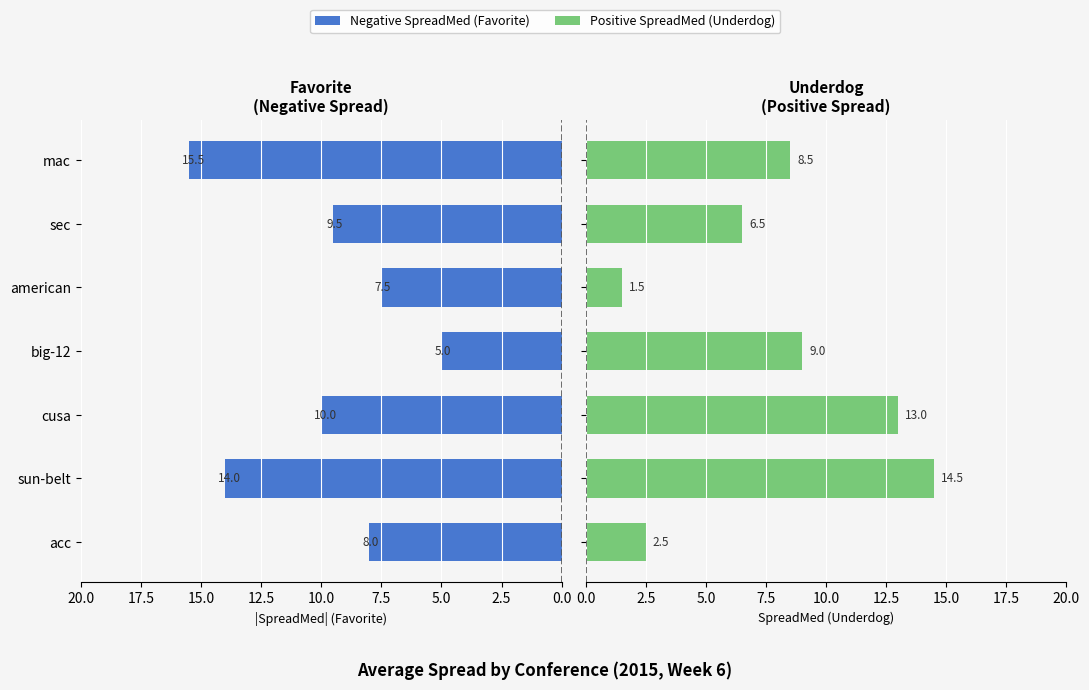

Rank the series by their maximum value, from highest to lowest.

Negative Spread (Fav), Positive Spread (Underdog)